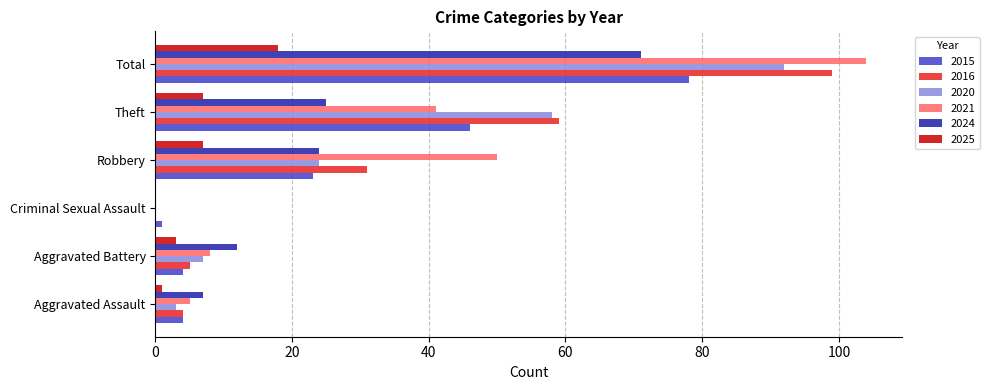

True or false: 2015 has a value of 136 at Total.

False